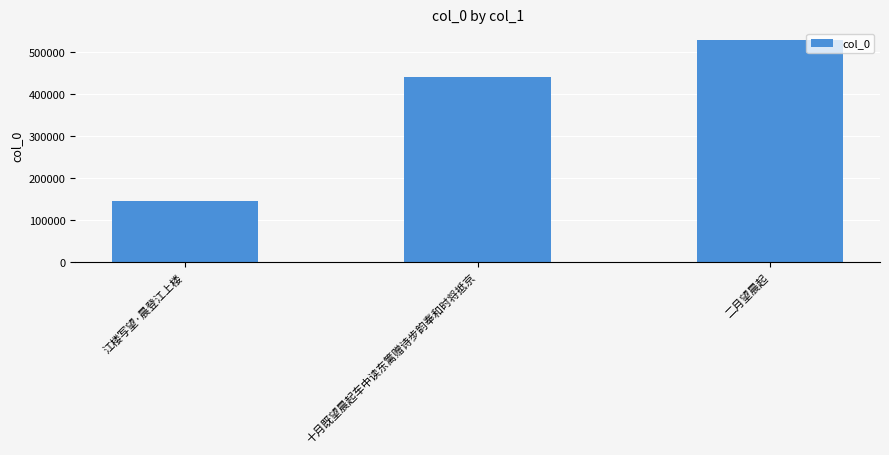

Which category has the highest value across all series?

二月望晨起